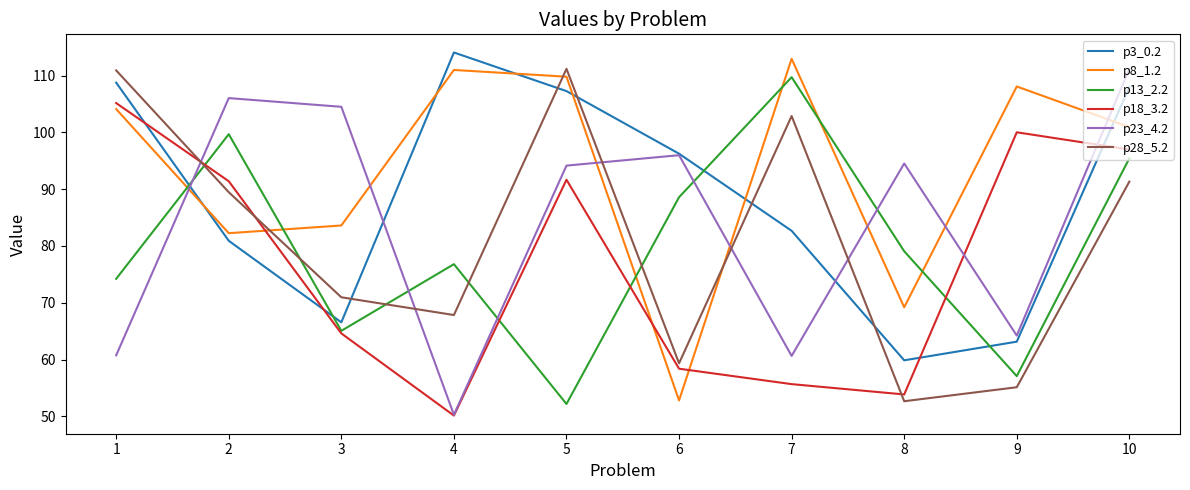

Is it true that p28_5.2 equals 96.8 at 9?

False